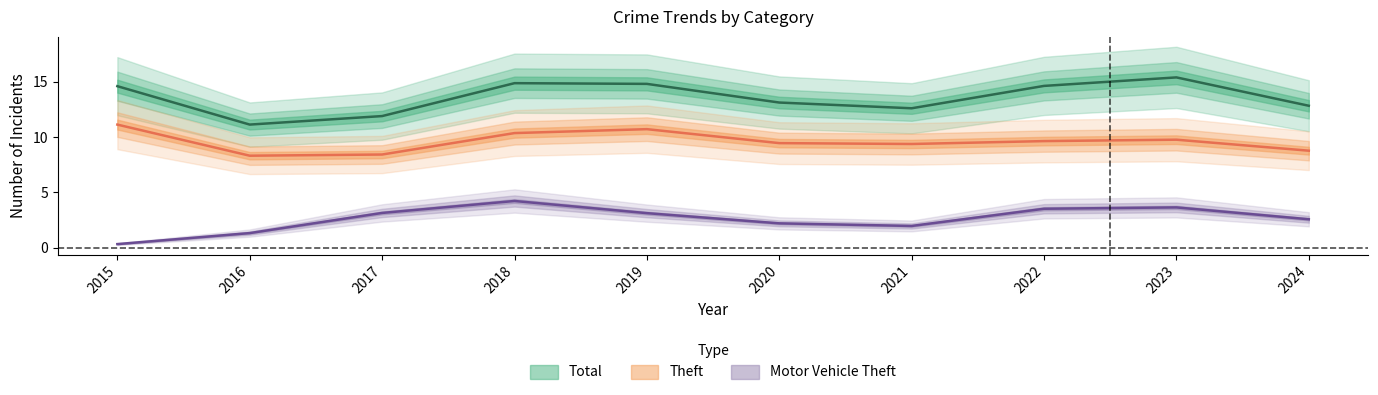

List the series in order of their overall mean, lowest first.

Motor Vehicle Theft, Theft, Total